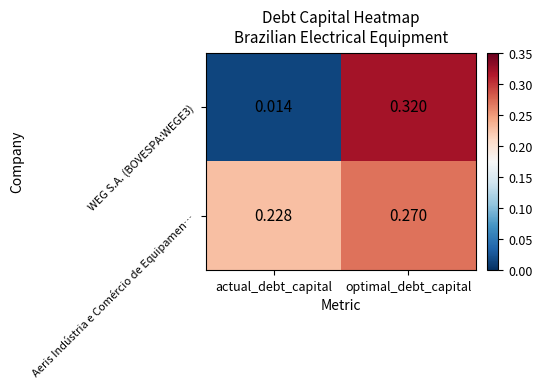

Which category has the highest value in the WEG S.A. (BOVESPA:WEGE3) series?

optimal_debt_capital